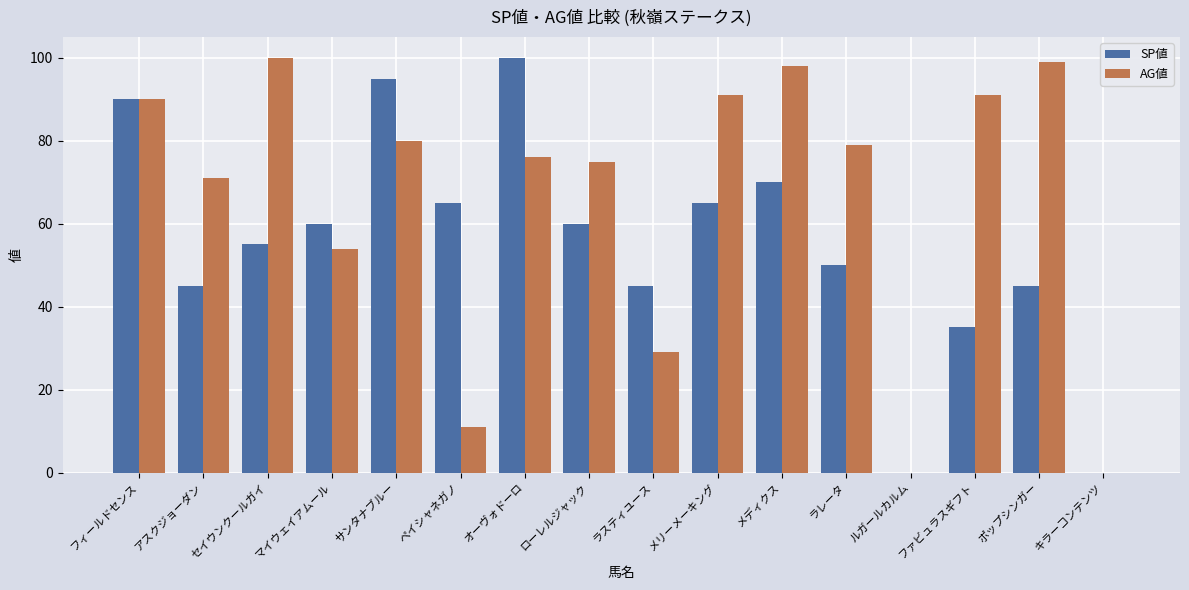

What is the difference between the SP値 values at セイウンクールガイ and ルガールカルム?

55